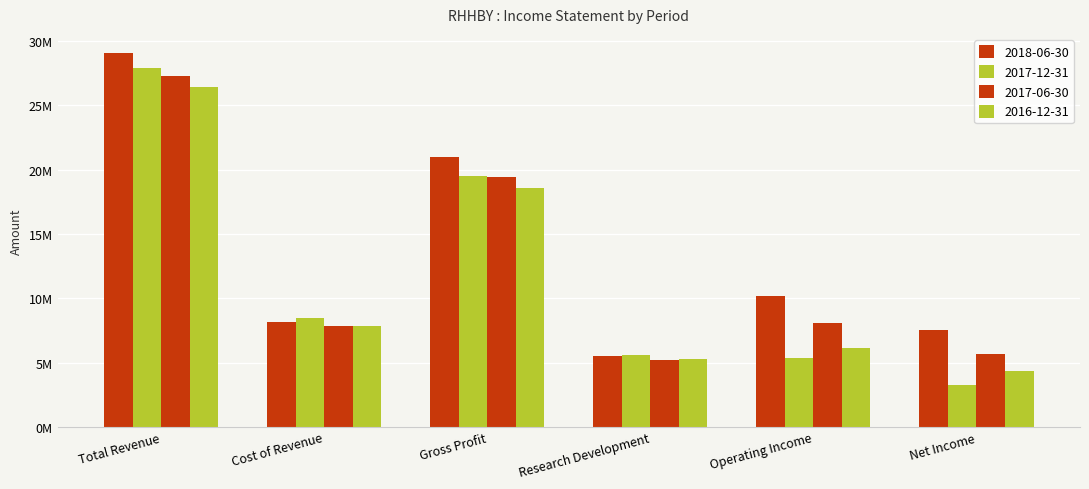

The 2016-12-31 series shows 8120254 at Total Revenue. True or false?

False